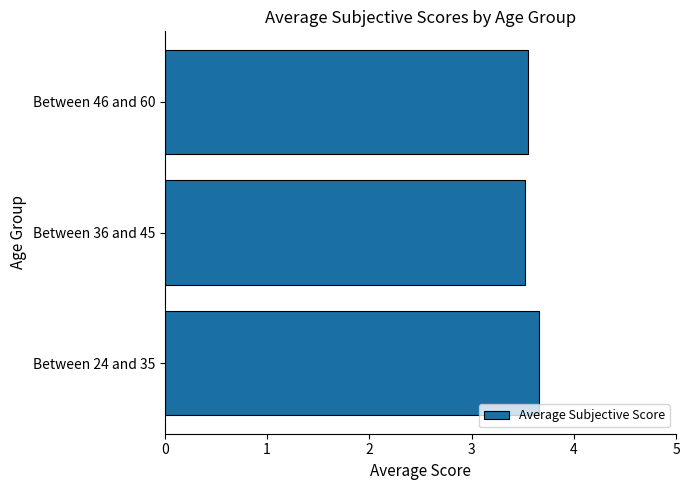

What is the smallest value displayed?

3.5